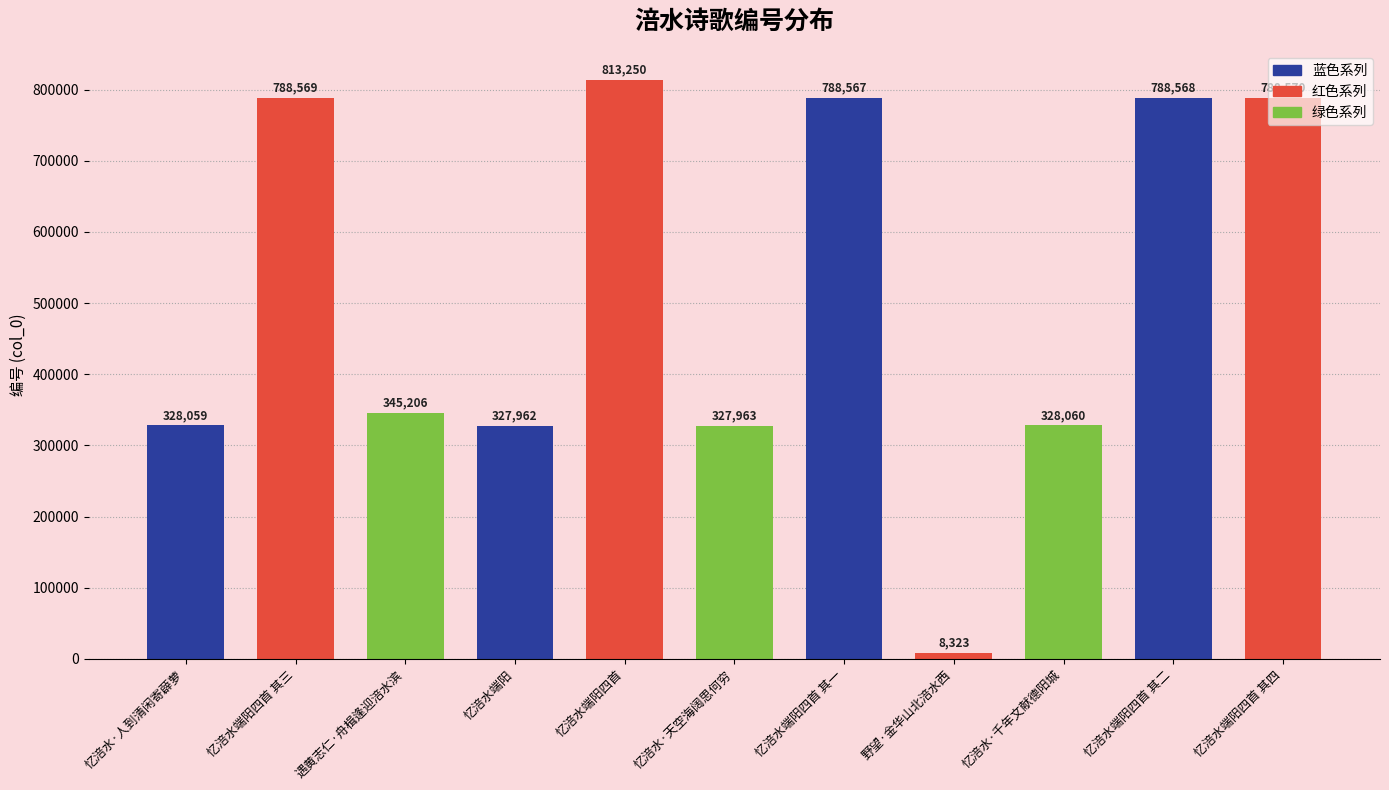

Is it true that the value at 忆涪水·人到清闲寄薜萝 is 132763?

False